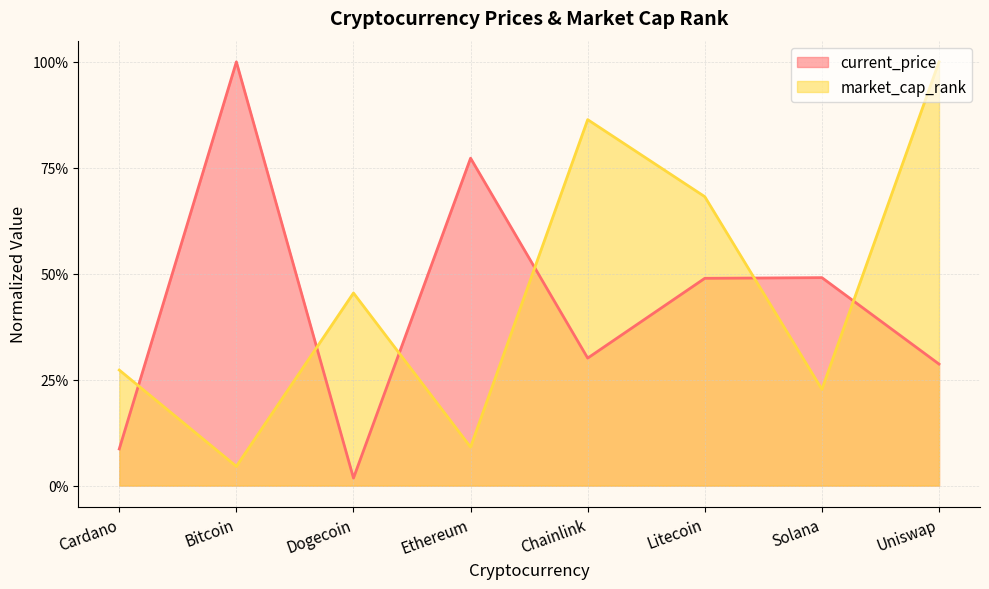

How many interior local valleys (lower than both neighbors) does the data have?

3